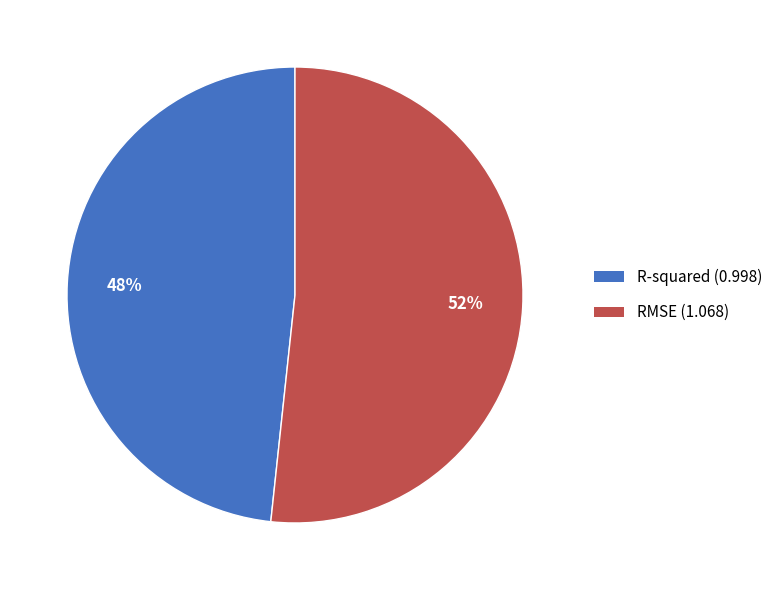

What is the smallest slice in the pie chart?

R-squared